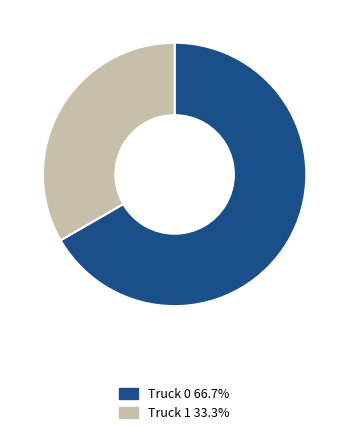

Which slice is the largest?

Truck 0